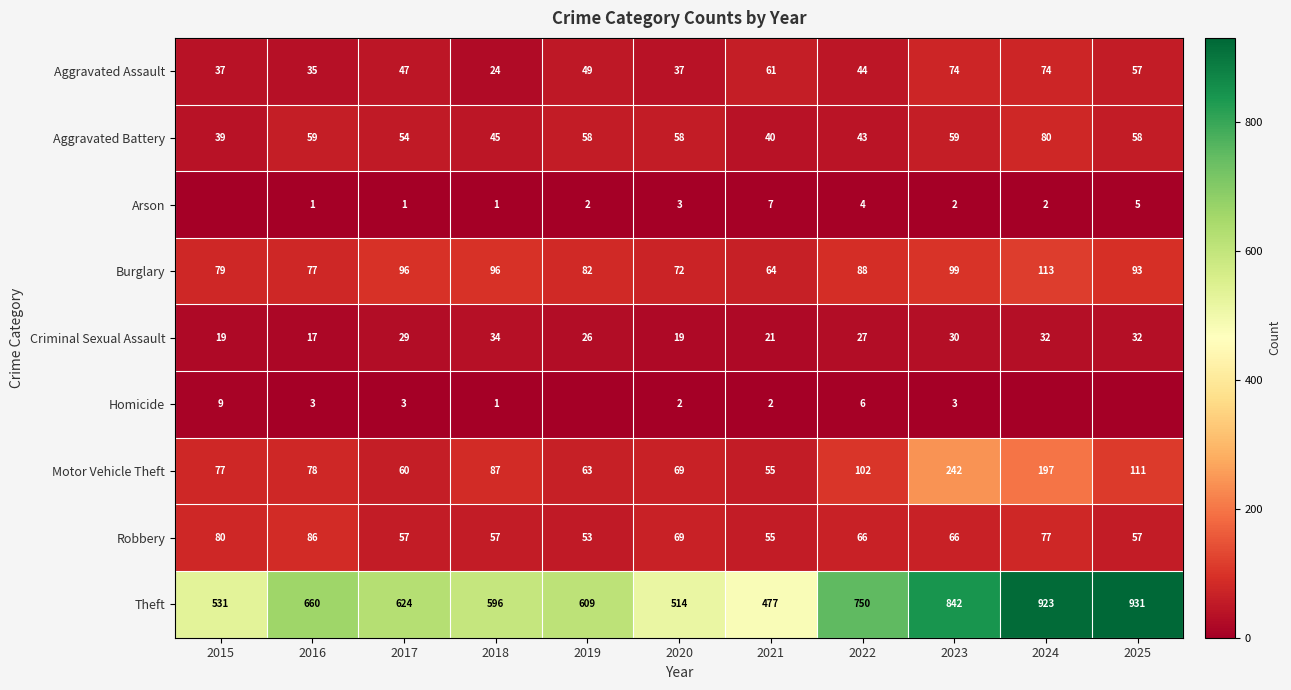

Which category has the highest value in the Theft series?

2025